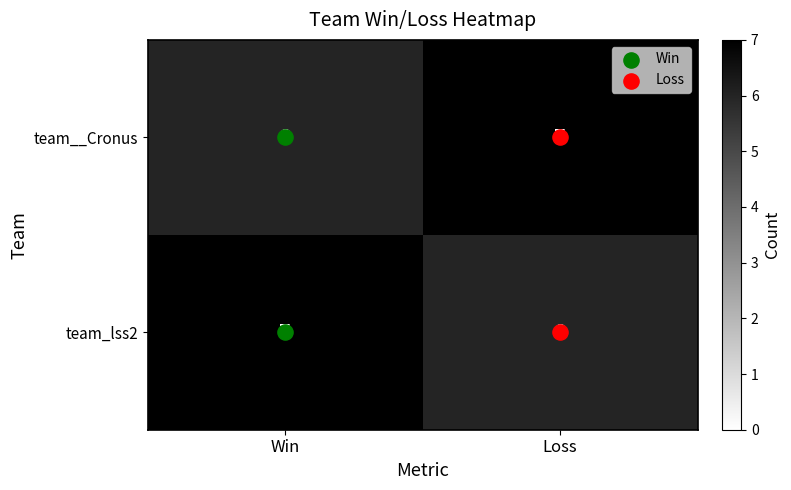

What is the smallest value displayed?

6